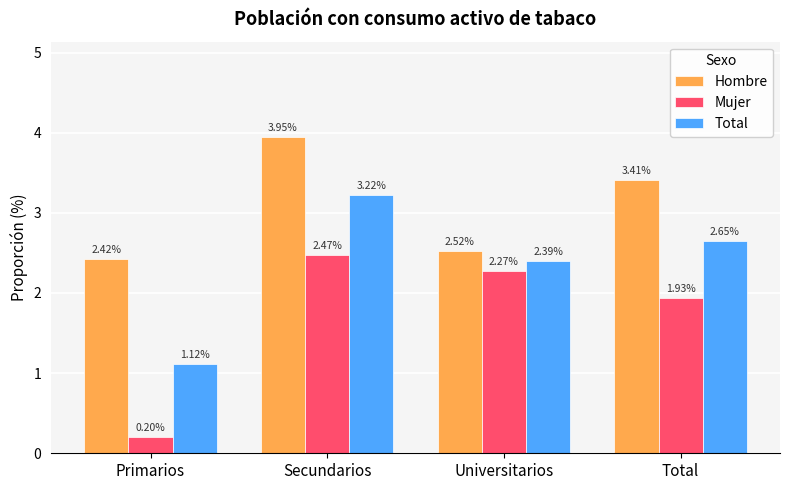

Which series has the widest spread of values?

Mujer